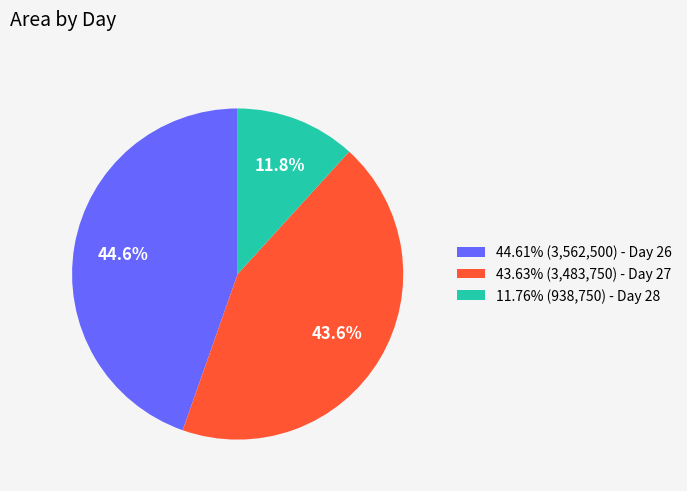

Does 11.76% (938,750) - Day 28 represent more than half of the total?

No